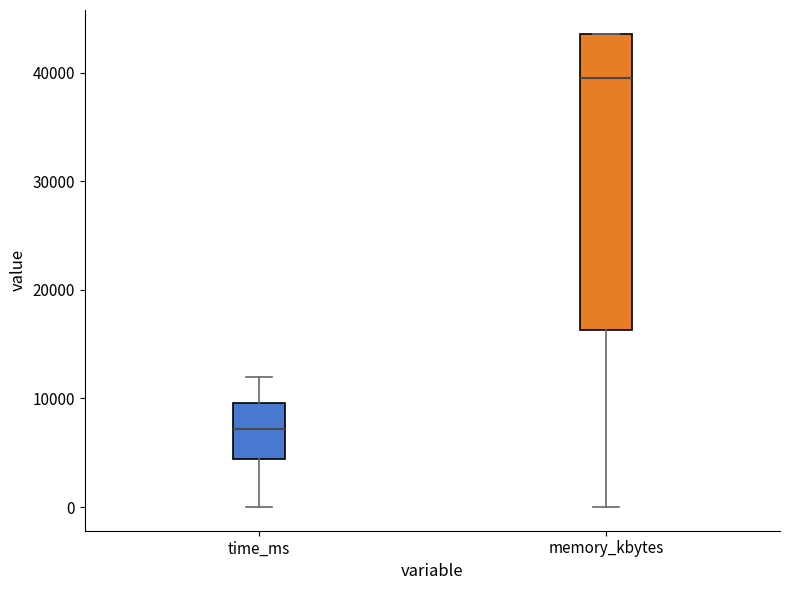

Comparing the boxes themselves (not the whiskers), which one is the tallest?

memory_kbytes